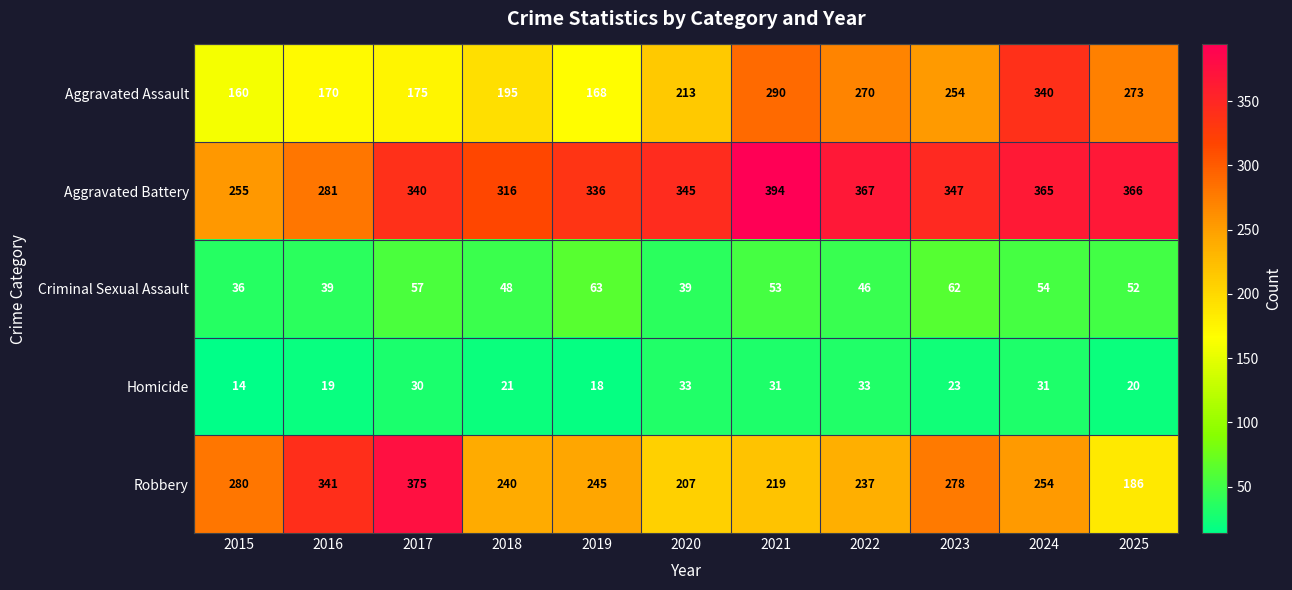

Which series changed the most between 2018 and 2024?

Aggravated Assault